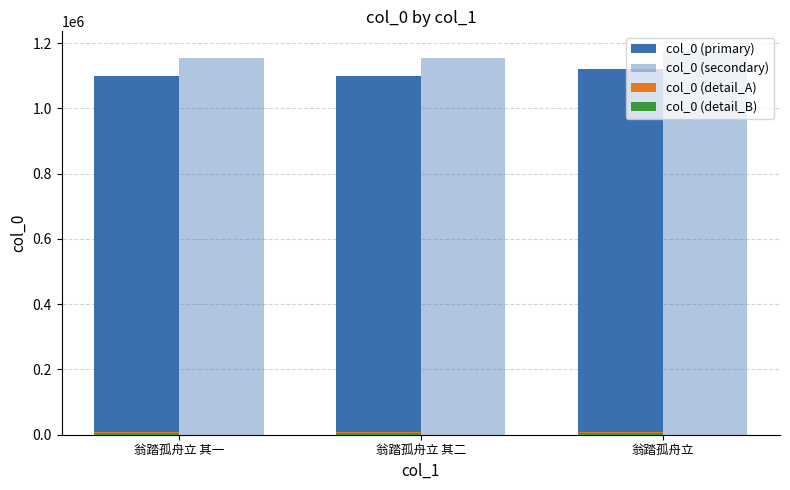

Reading right to left, extract all data points from this chart.

col_0 (primary): 翁踏孤舟立=1121264.0	翁踏孤舟立 其二=1100170.0	翁踏孤舟立 其一=1100169.0
col_0 (secondary): 翁踏孤舟立=1177327.2	翁踏孤舟立 其二=1155178.5	翁踏孤舟立 其一=1155177.4
col_0 (detail_A): 翁踏孤舟立=8970.1	翁踏孤舟立 其二=8801.4	翁踏孤舟立 其一=8801.4
col_0 (detail_B): 翁踏孤舟立=4485.1	翁踏孤舟立 其二=4400.7	翁踏孤舟立 其一=4400.7